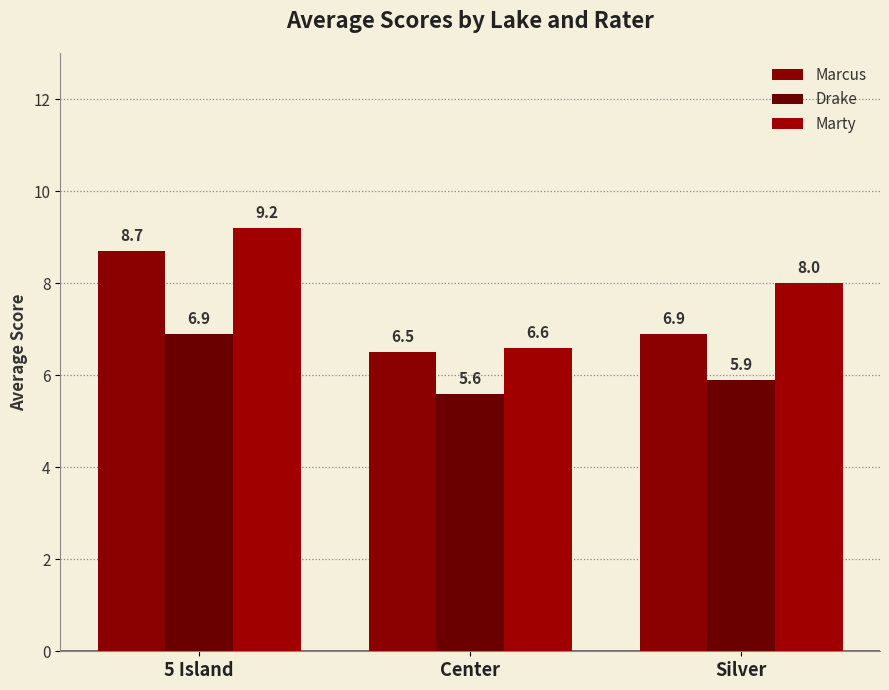

What position from the left is 5 Island?

1